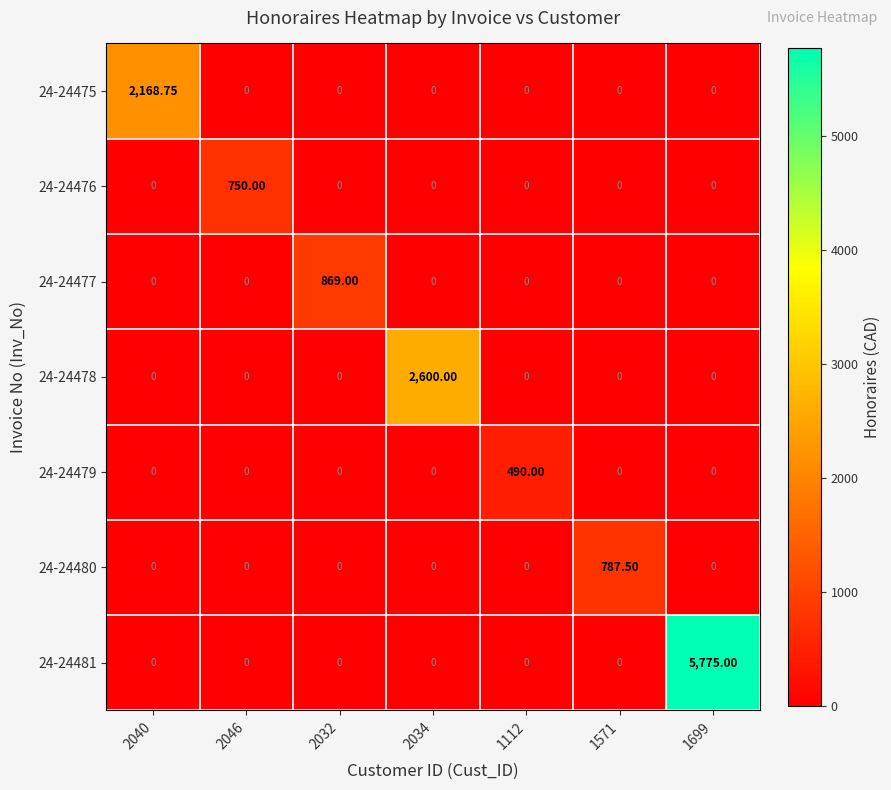

Reading right to left, transcribe all the data shown in this chart.

24-24475: 1699=0.0	1571=0.0	1112=0.0	2034=0.0	2032=0.0	2046=0.0	2040=2168.8
24-24476: 1699=0.0	1571=0.0	1112=0.0	2034=0.0	2032=0.0	2046=750.0	2040=0.0
24-24477: 1699=0.0	1571=0.0	1112=0.0	2034=0.0	2032=869.0	2046=0.0	2040=0.0
24-24478: 1699=0.0	1571=0.0	1112=0.0	2034=2600.0	2032=0.0	2046=0.0	2040=0.0
24-24479: 1699=0.0	1571=0.0	1112=490.0	2034=0.0	2032=0.0	2046=0.0	2040=0.0
24-24480: 1699=0.0	1571=787.5	1112=0.0	2034=0.0	2032=0.0	2046=0.0	2040=0.0
24-24481: 1699=5775.0	1571=0.0	1112=0.0	2034=0.0	2032=0.0	2046=0.0	2040=0.0